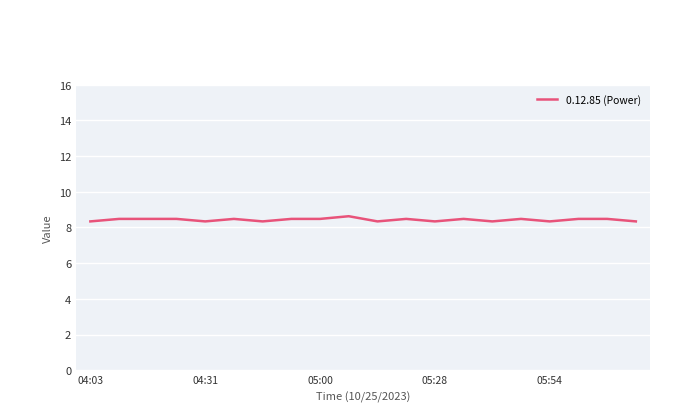

Is this an area chart (filled region under the line)?

No